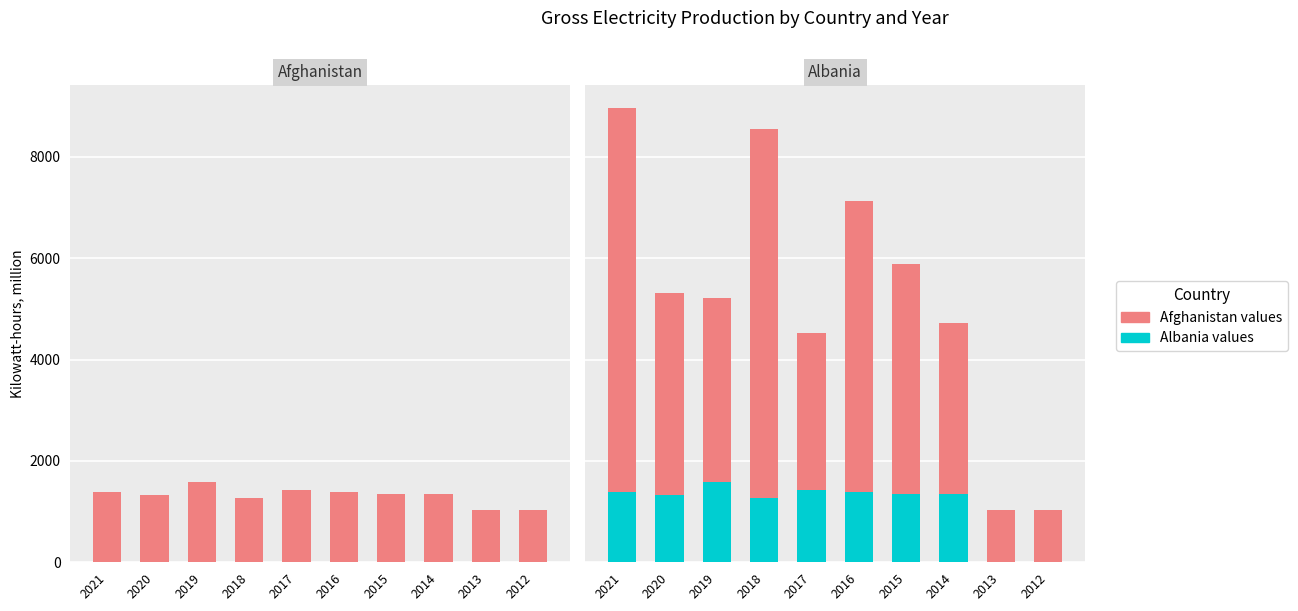

Which series changed the most between 2018 and 2015?

Albania (upper)